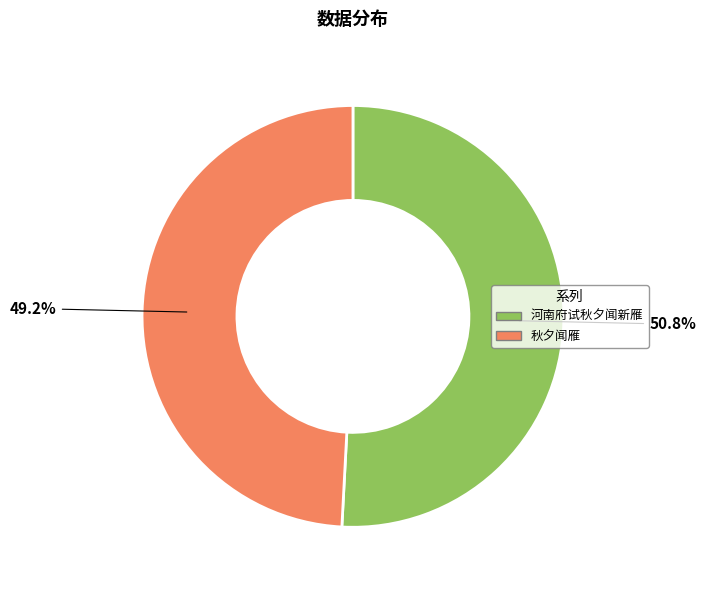

The 秋夕闻雁 slice represents 7% of the pie. True or false?

False